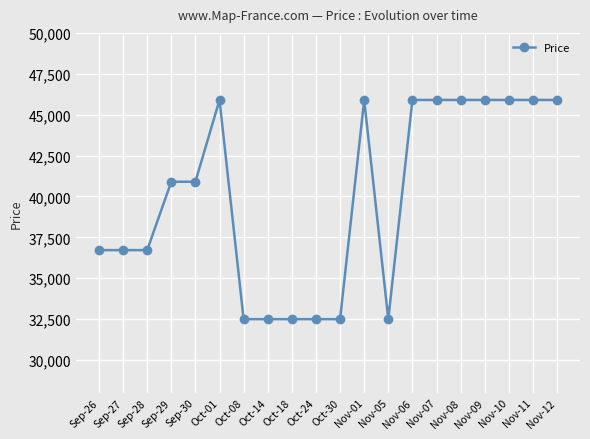

What is the maximum value shown in the chart?

45900